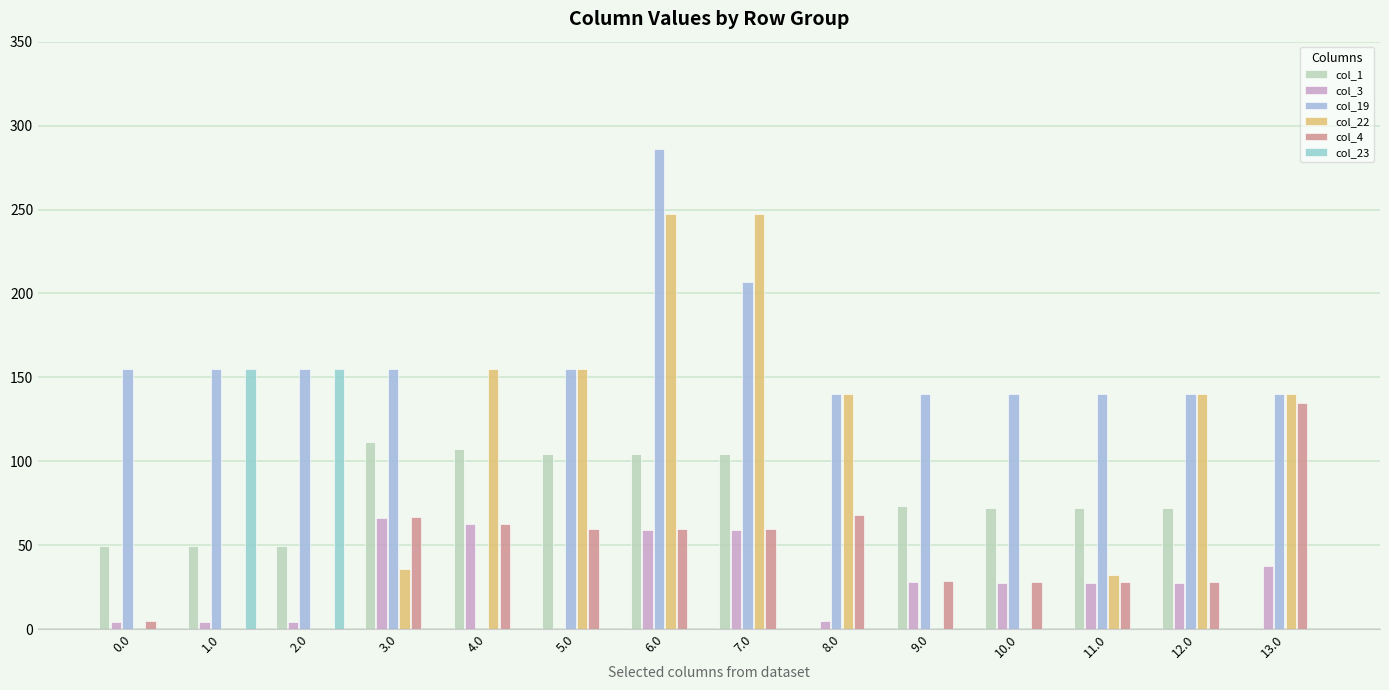

How many data points does each series have?

14